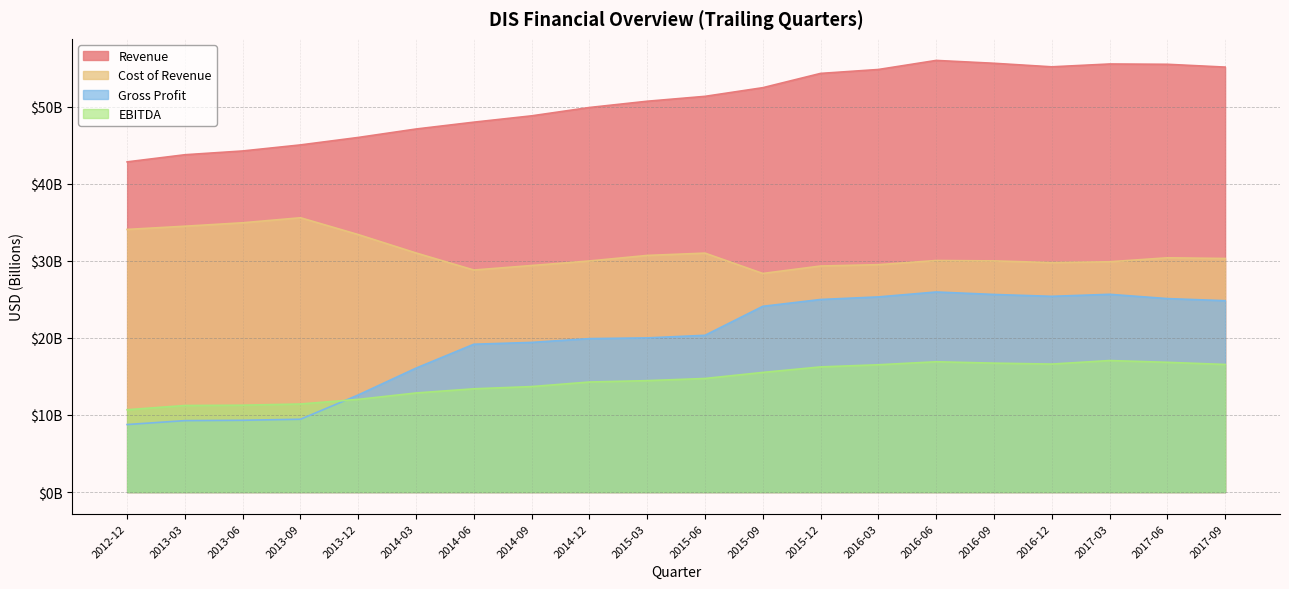

What are all the series names shown in the legend?

Revenue, Cost of Revenue, Gross Profit, EBITDA